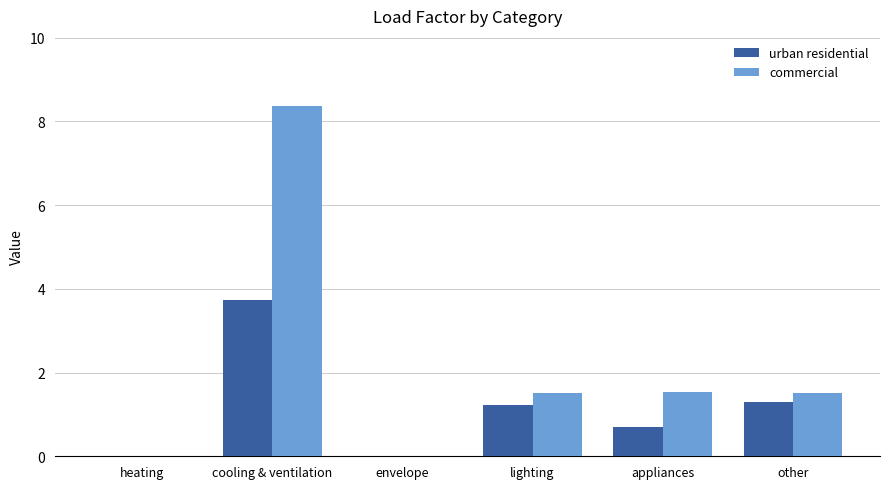

At which label does commercial first exceed 1?

cooling & ventilation